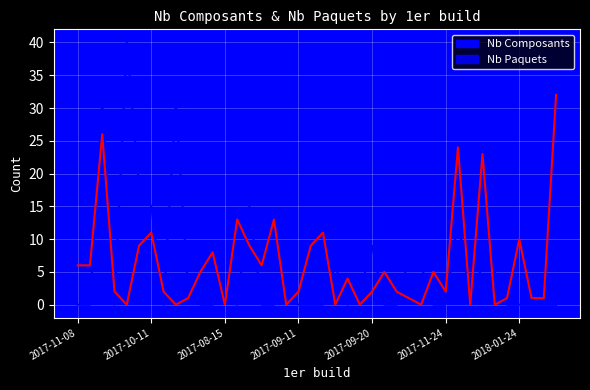

Which series has the widest spread of values?

Nb Composants